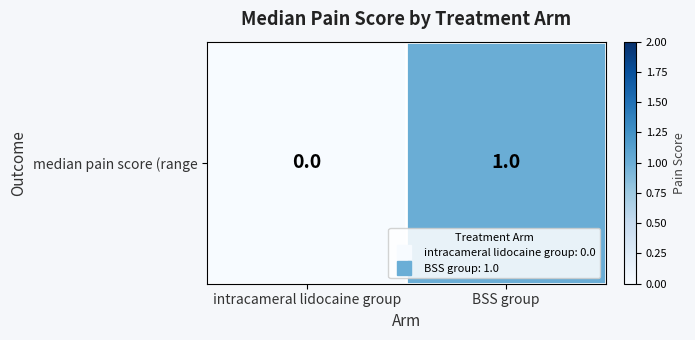

Is it true that the value at intracameral lidocaine group is 0?

True